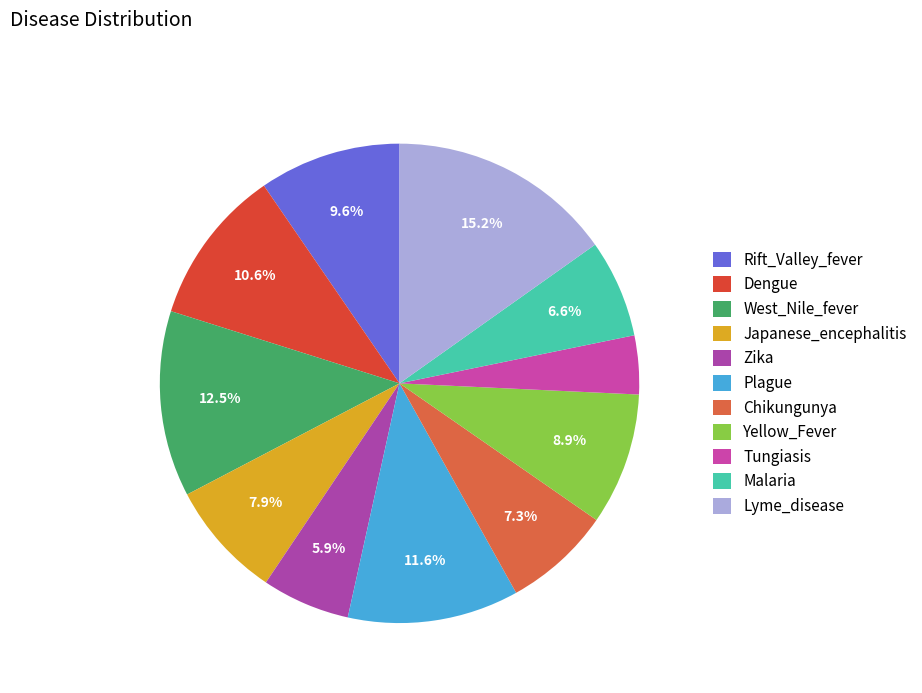

What is the largest slice in the pie chart?

Lyme_disease